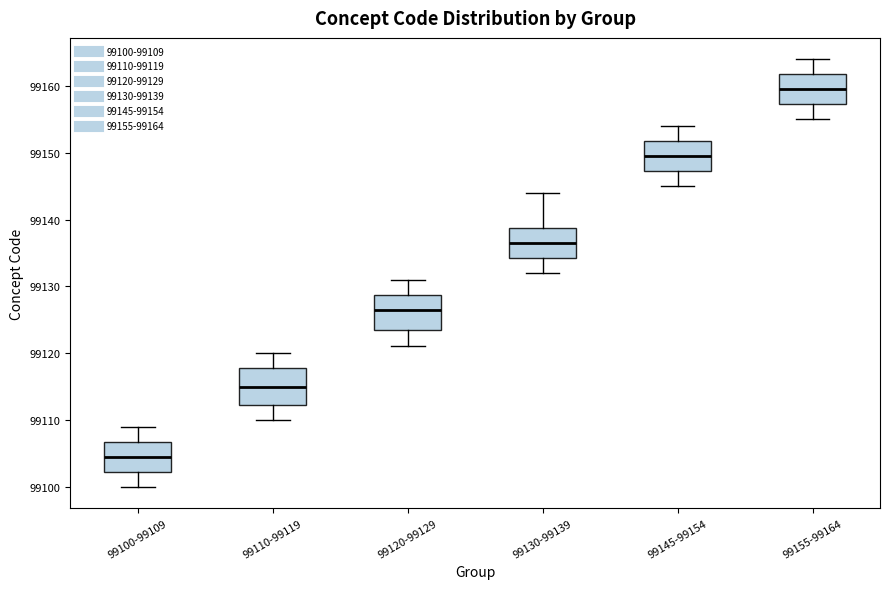

Reading left to right, read every box against the y-axis: the position of its median line, the range the box covers, and the ends of its whiskers. The values are not printed on the chart, so give them approximately, as read against the axis.

99100-99109: median 99105, box 99102 to 99107, whiskers 99100 to 99109
99110-99119: median 99115, box 99112 to 99118, whiskers 99110 to 99120
99120-99129: median 99127, box 99124 to 99129, whiskers 99121 to 99131
99130-99139: median 99137, box 99134 to 99139, whiskers 99132 to 99144
99145-99154: median 99150, box 99147 to 99152, whiskers 99145 to 99154
99155-99164: median 99160, box 99157 to 99162, whiskers 99155 to 99164